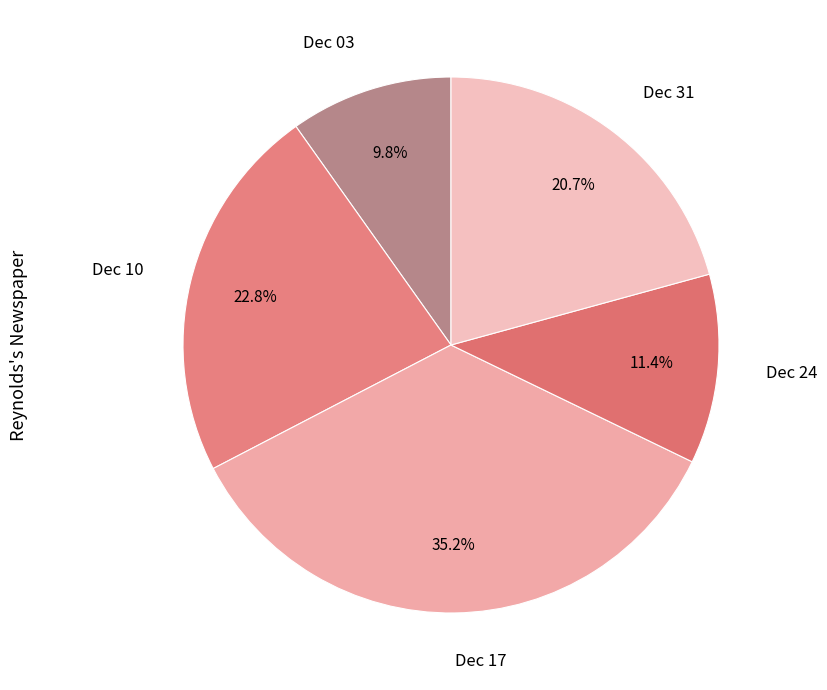

To the nearest percent, what is the average slice percentage?

20%